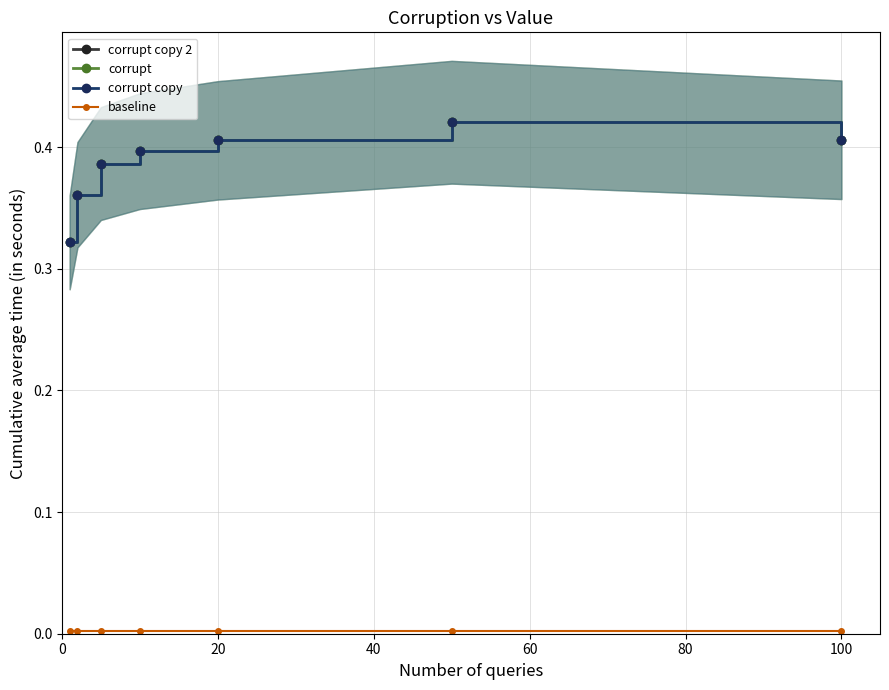

Does the chart display data point markers on the line(s)?

Yes